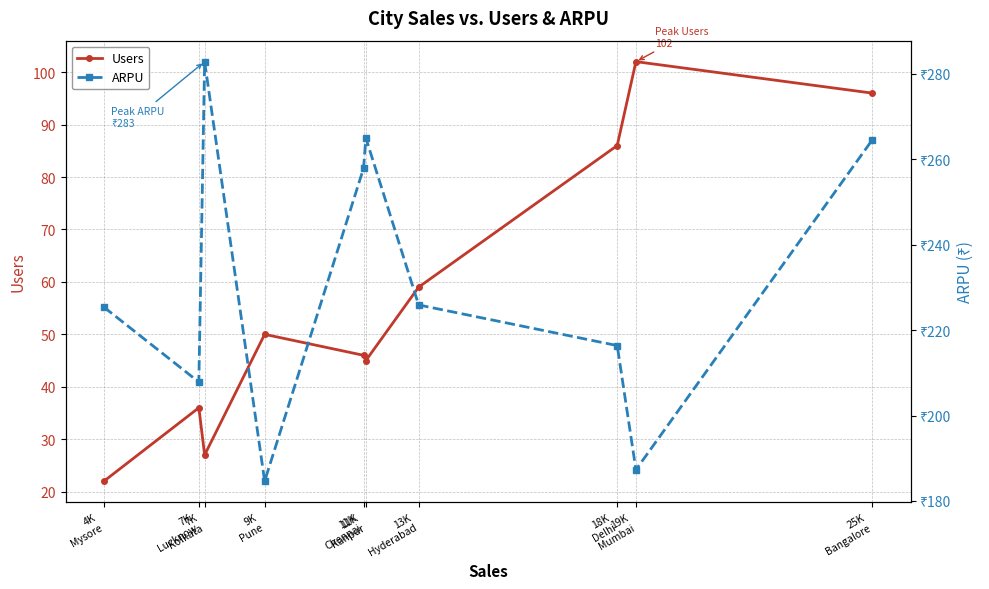

Between 19K
Mumbai and 25K
Bangalore, which series saw the biggest shift?

ARPU